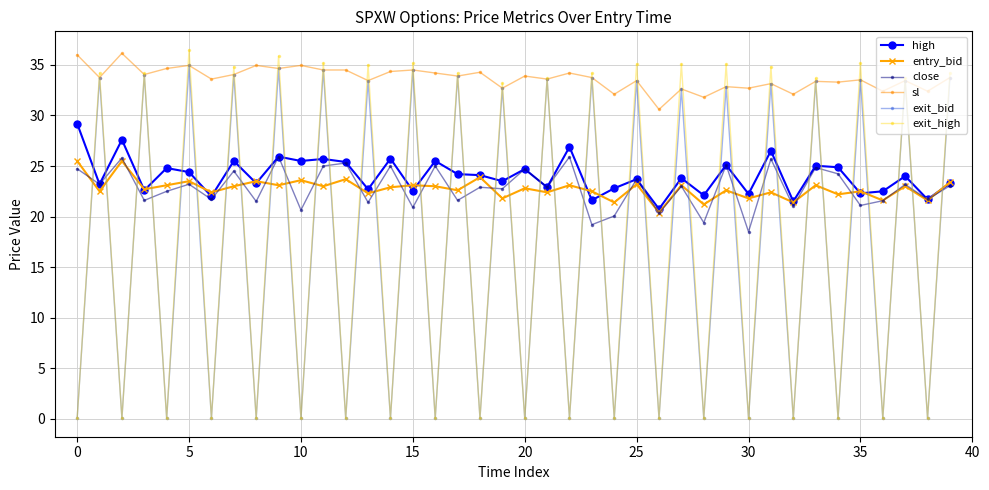

How many categories are shown in the chart?

40